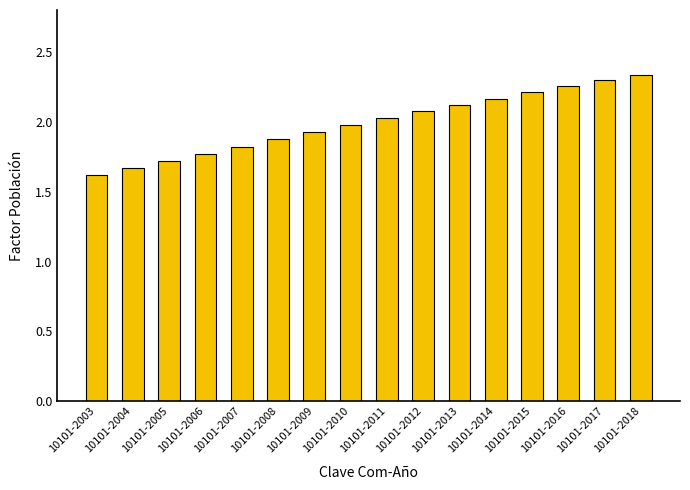

True or false: the data shows 2.3 at 10101-2017.

True